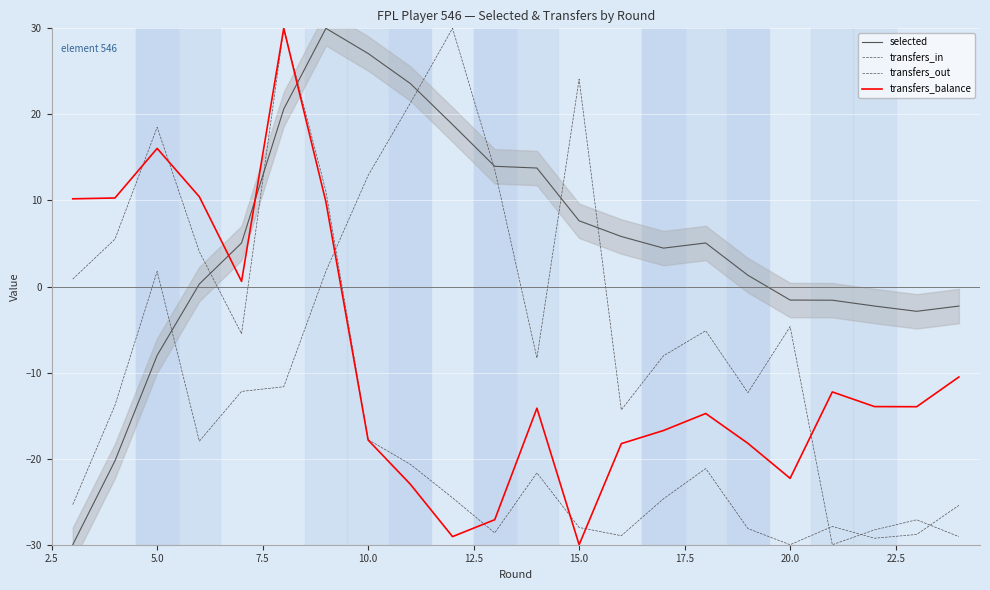

True or false: transfers_in has more than 2 points higher than both neighbors.

True